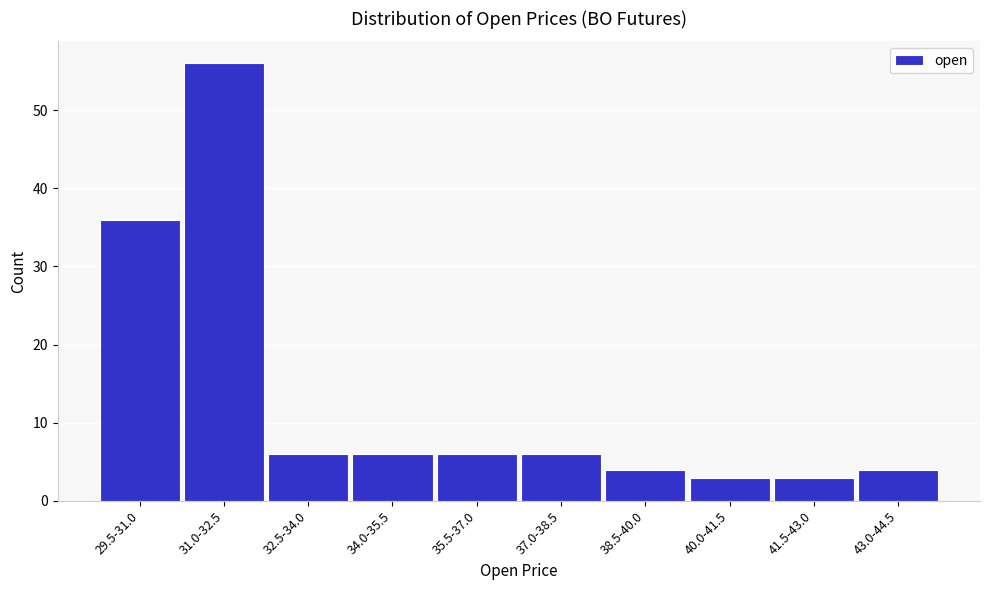

Reading right to left, extract all data points from this chart.

43.0-44.5=4	41.5-43.0=3	40.0-41.5=3	38.5-40.0=4	37.0-38.5=6	35.5-37.0=6	34.0-35.5=6	32.5-34.0=6	31.0-32.5=56	29.5-31.0=36